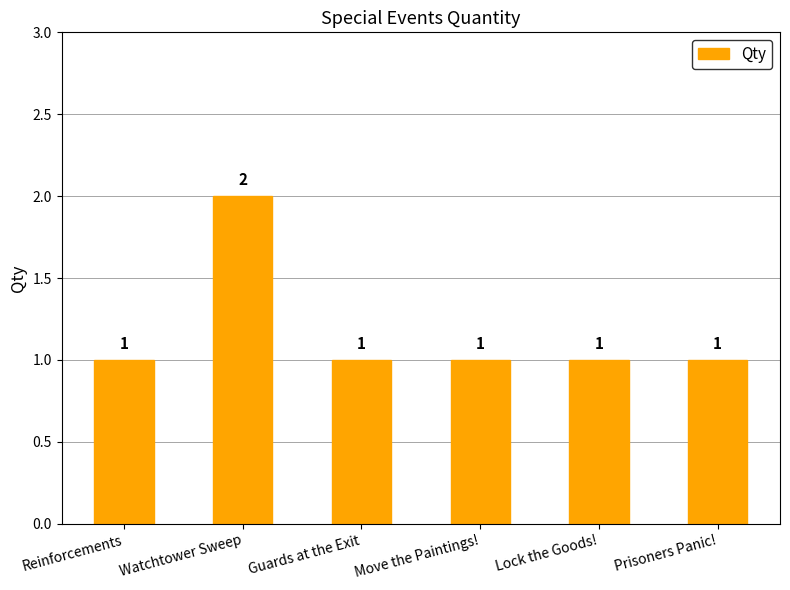

What is the ratio of the value at Lock the Goods! to the value at Reinforcements?

1.0